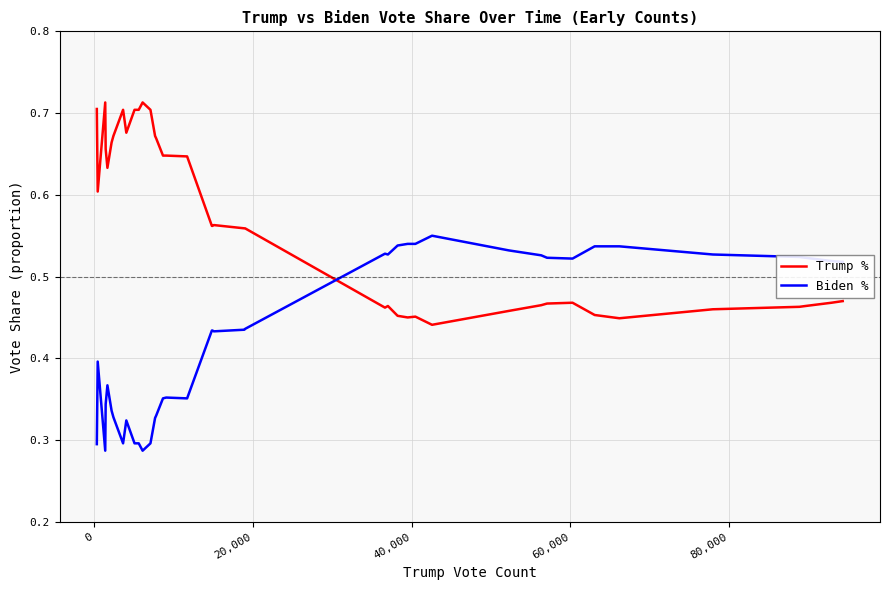

True or false: Trump % and Biden % cross at least once.

True